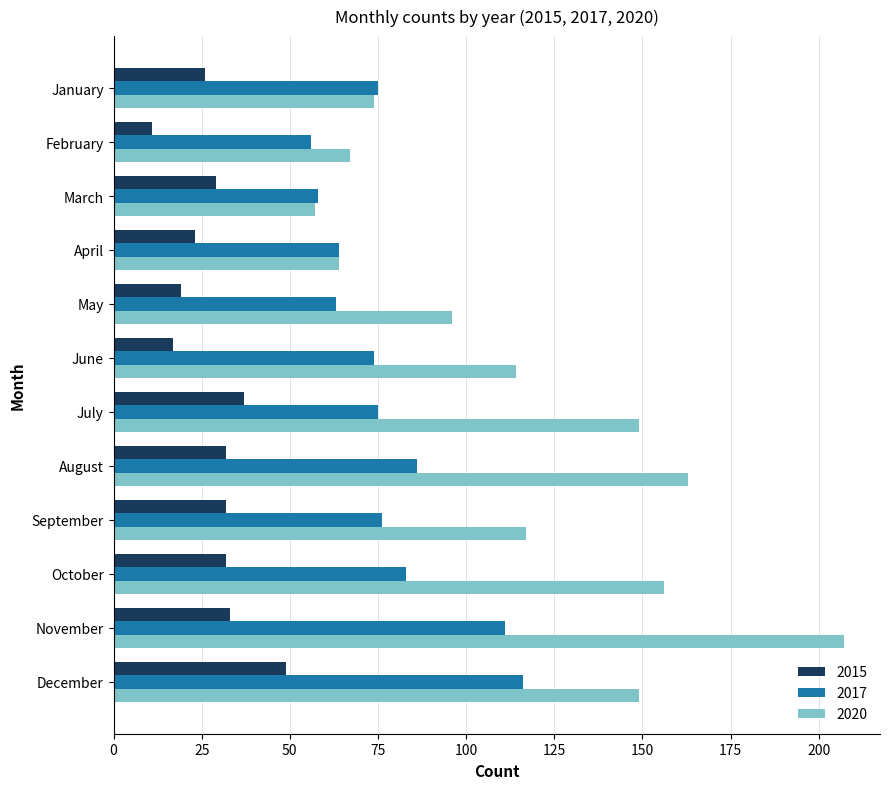

At which label is 2017 closest to 86?

August